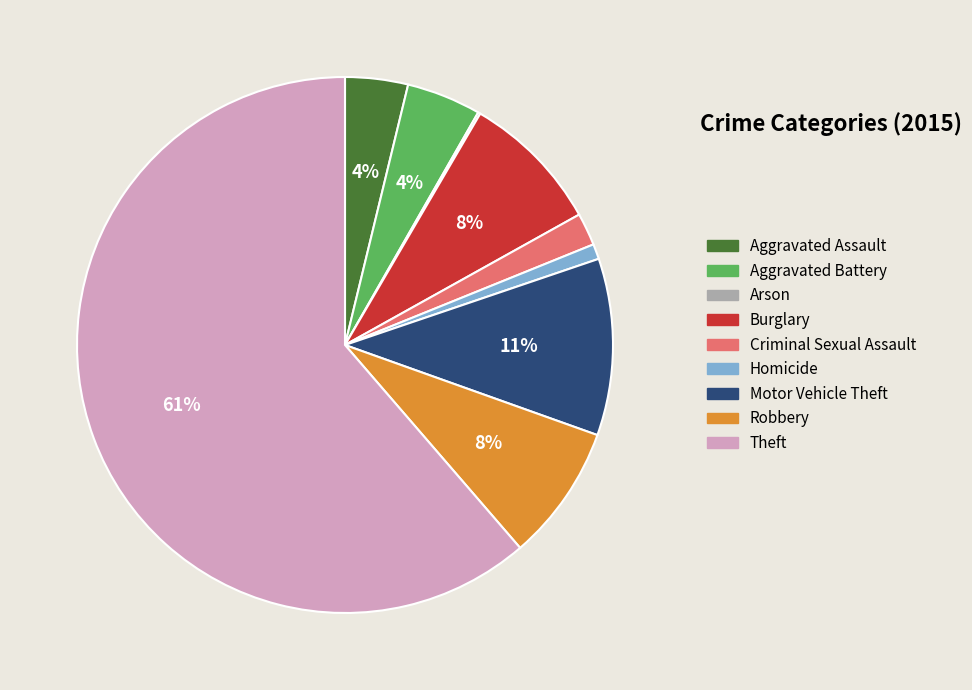

To the nearest percent, what portion does Burglary represent?

8%